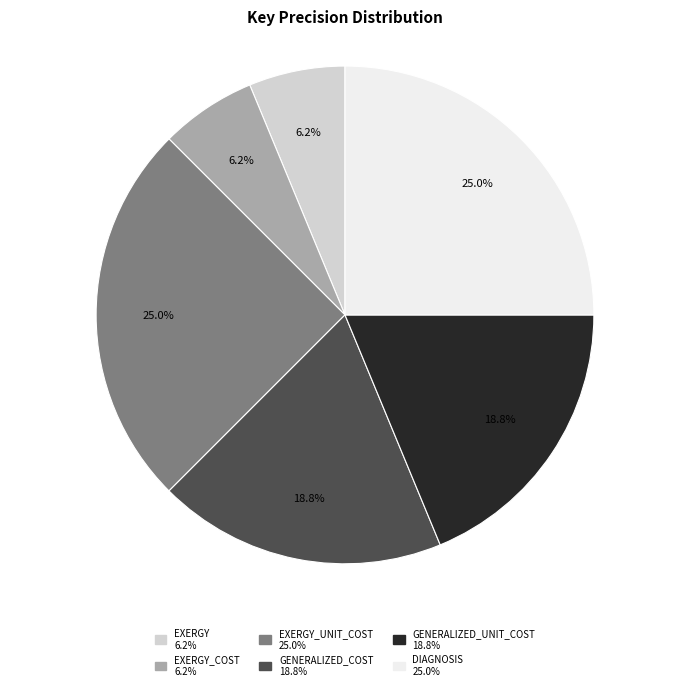

Is there a majority slice in this chart?

No